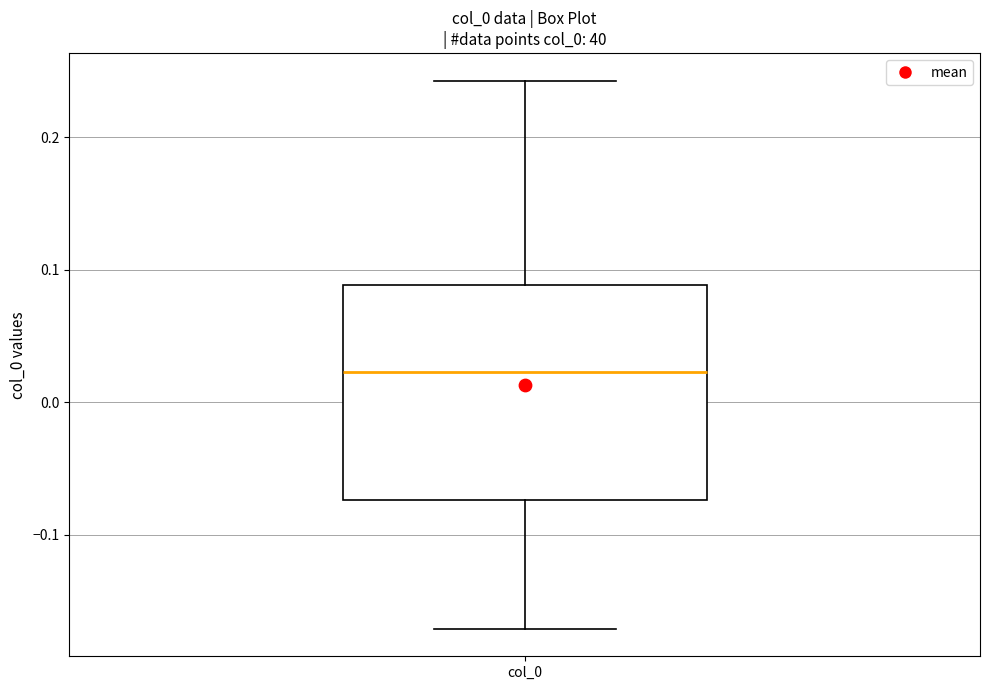

Where does the median line of the box for col_0 sit on the y-axis? The values are not printed on the chart, so give them approximately, as read against the axis.

0.02